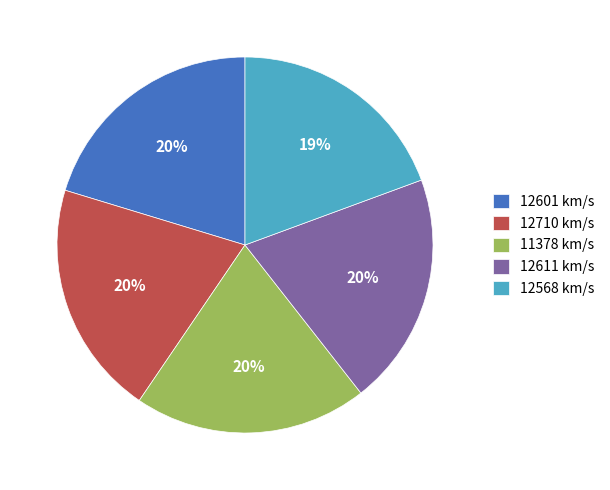

Is there any slice that represents more than half of the pie?

No